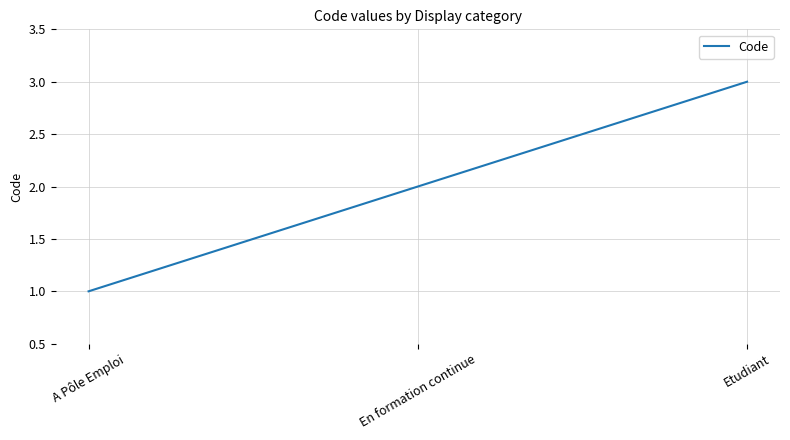

The chart shows a value of 0 at A Pôle Emploi. True or false?

False